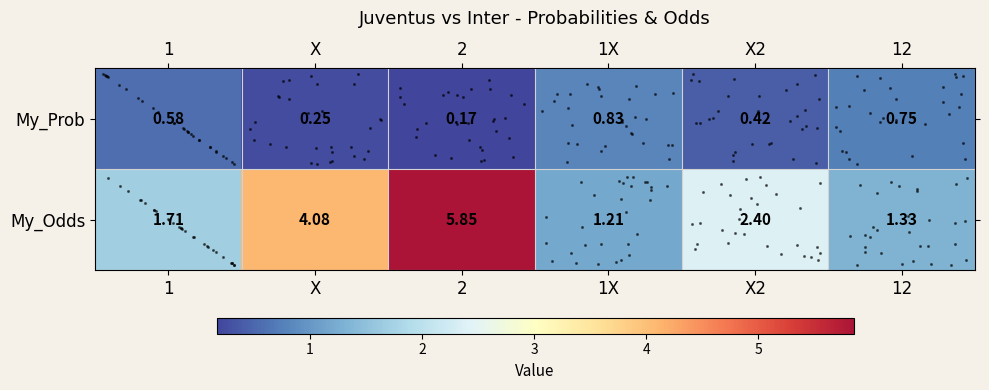

Reading left to right, extract all data points from this chart.

row_0: 1=0.6	X=0.2	2=0.2	1X=0.8	X2=0.4	12=0.8
row_1: 1=1.7	X=4.1	2=5.8	1X=1.2	X2=2.4	12=1.3